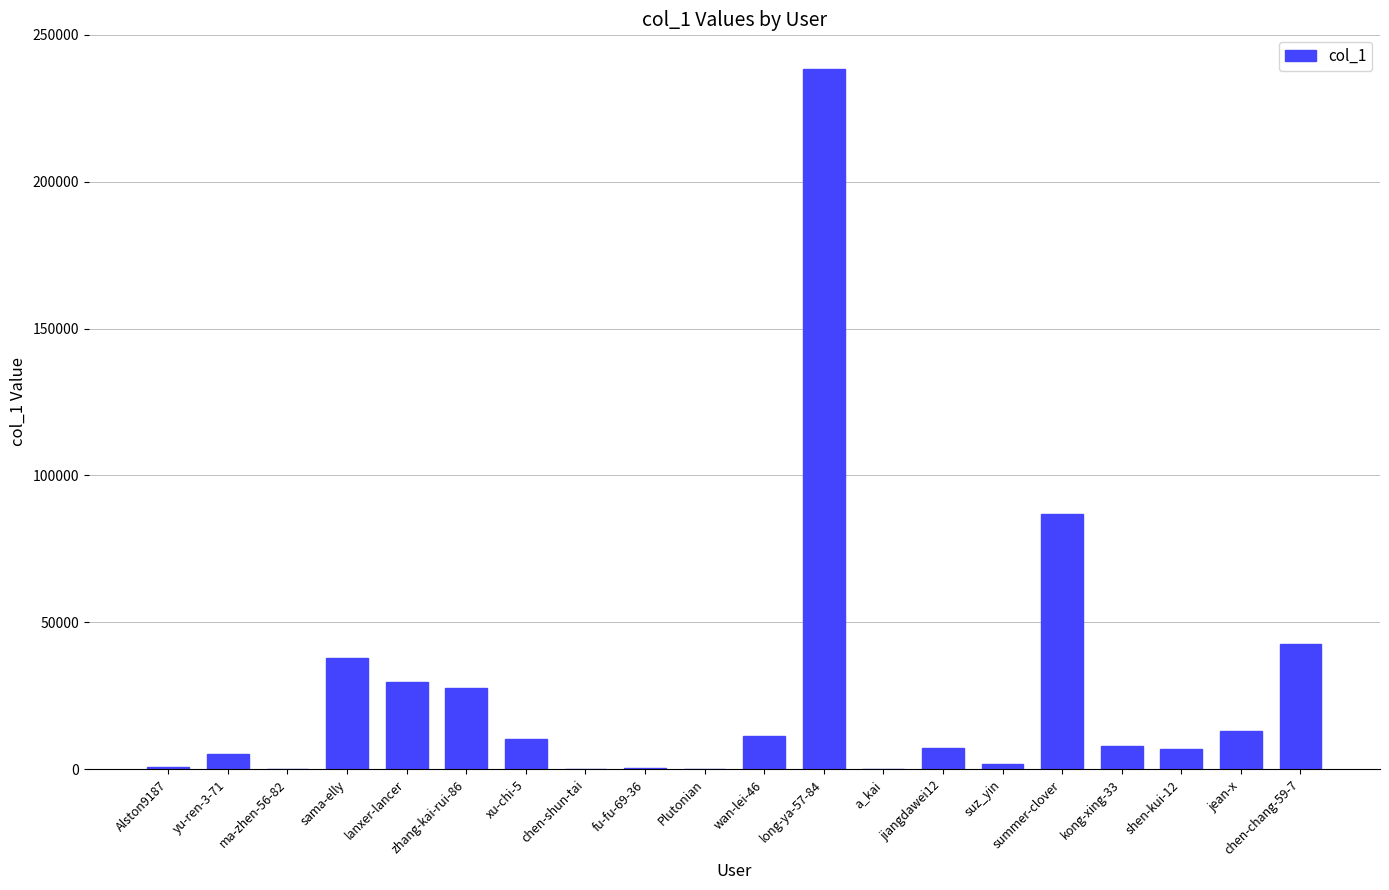

True or false: the data shows 10306 at xu-chi-5.

True